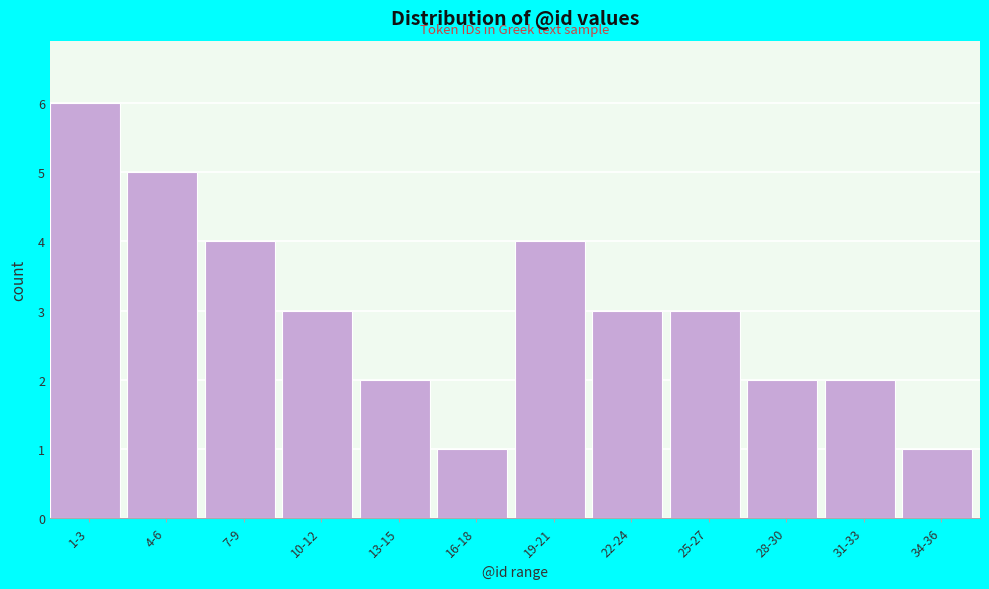

Reading right to left, list all the values displayed in this chart.

1	2	2	3	3	4	1	2	3	4	5	6